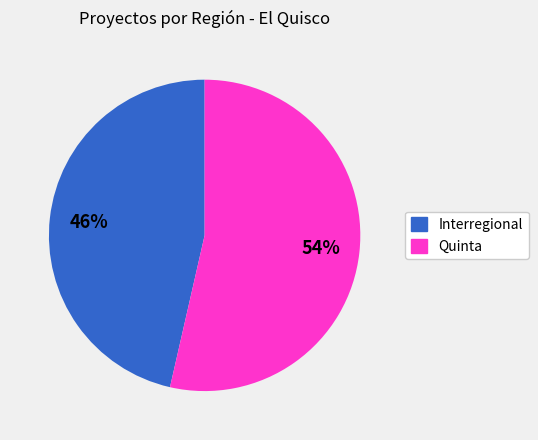

Rank the categories by value from highest to lowest.

Quinta, Interregional